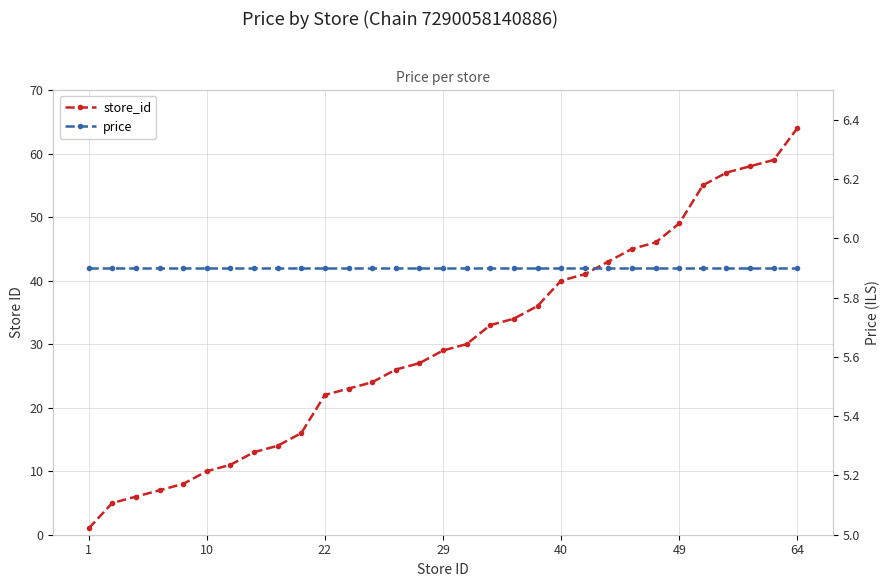

What are all the series names shown in the legend?

store_id, price